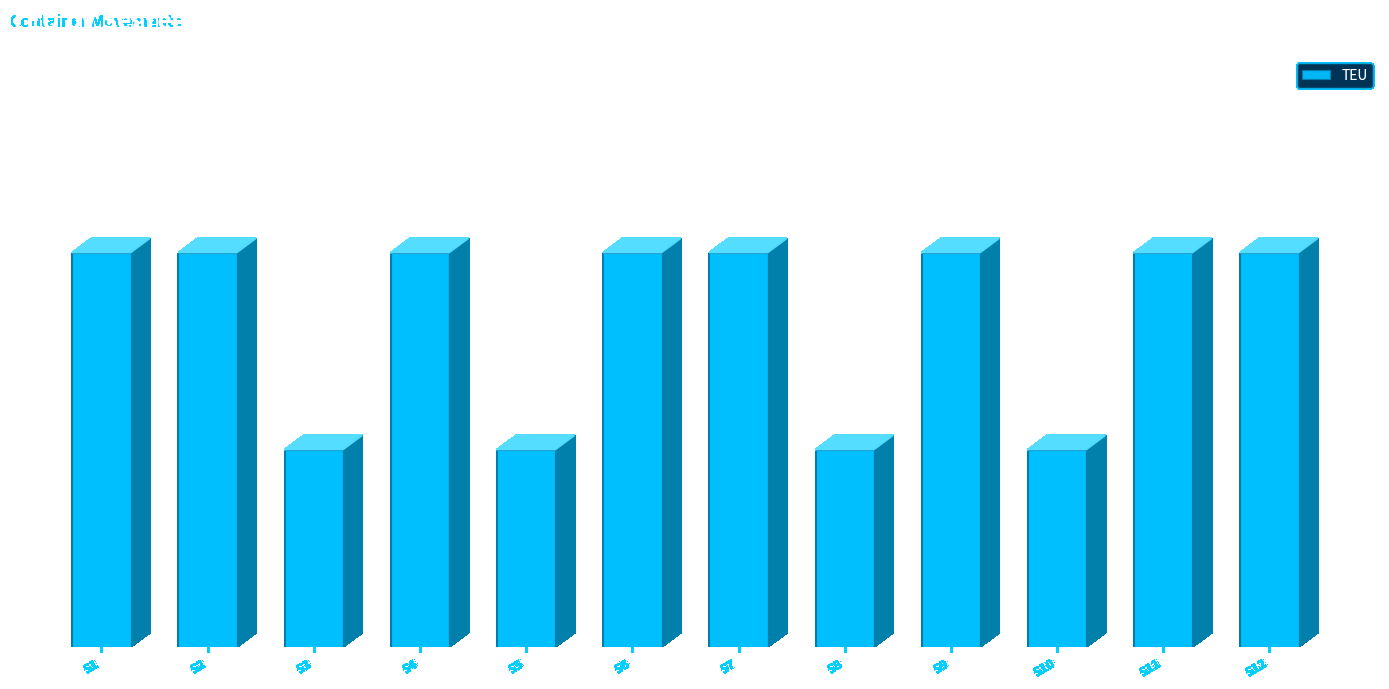

What is the value of the 6th bar from the left?

2